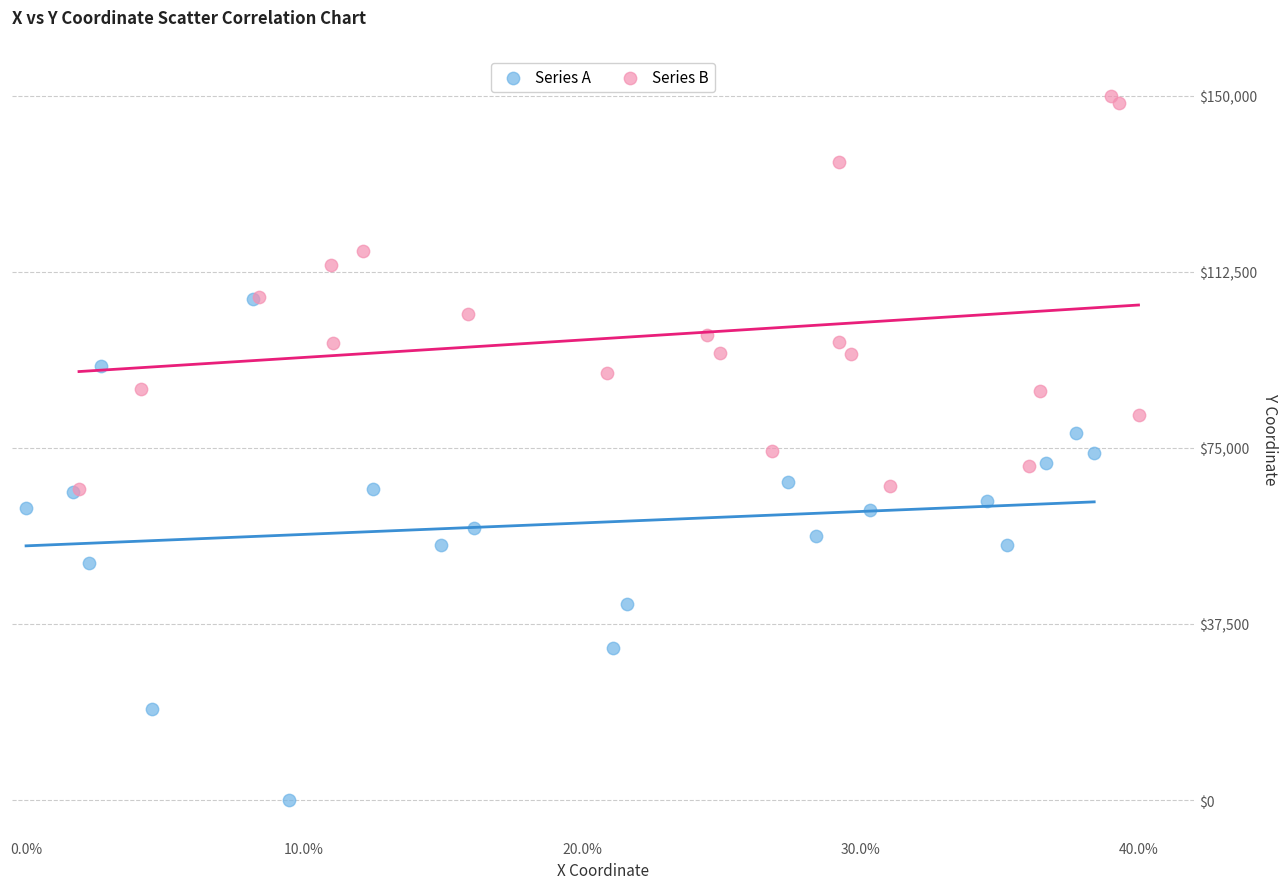

Which series has the largest Y range (max minus min)?

Series A